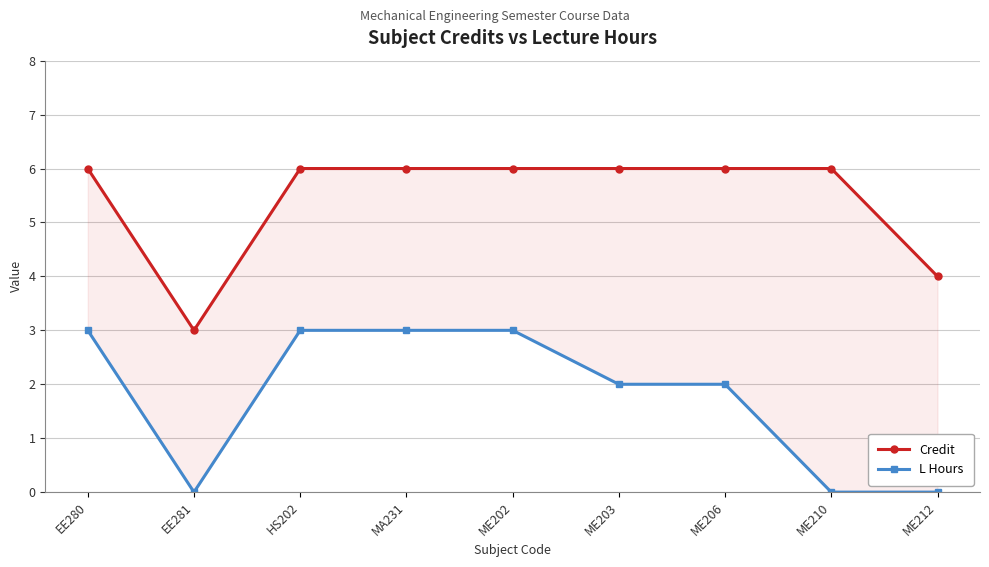

True or false: L Hours has more than 1 points higher than both neighbors.

False